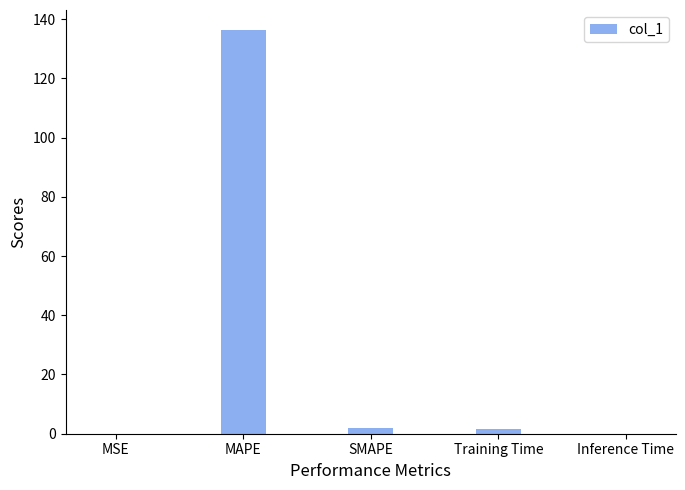

Count the number of categories in the chart.

5